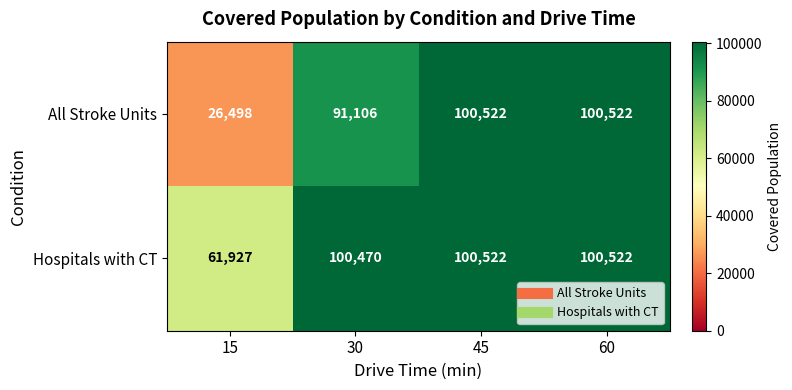

What is the maximum value shown in the chart?

100522